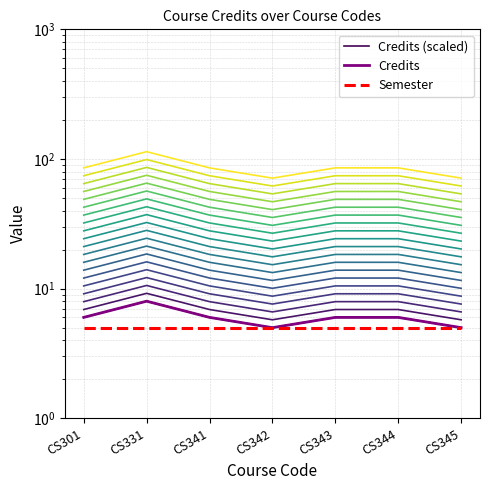

What is the value of the Credits point at the 1st from the left?

6